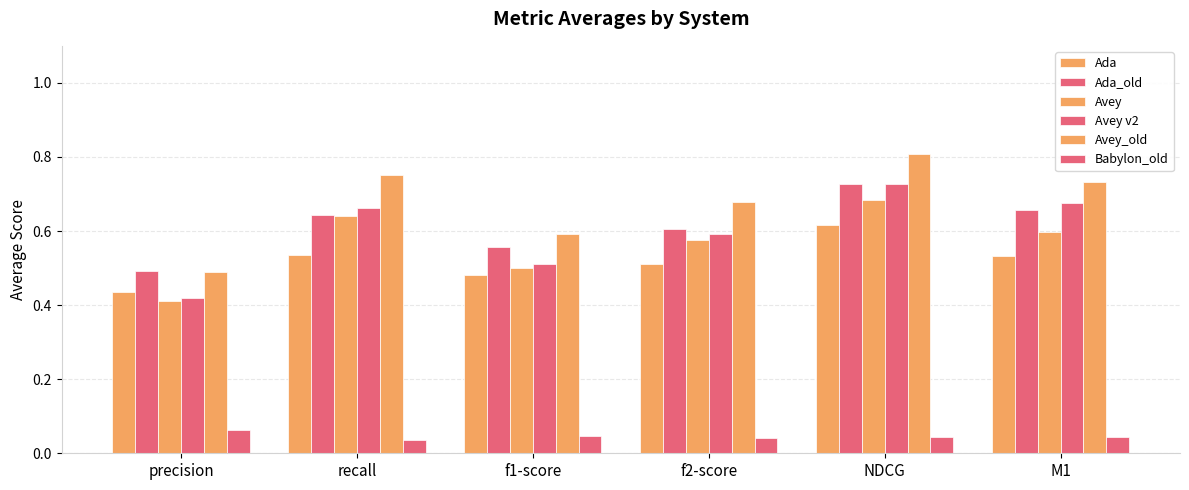

What position from the right is recall?

5